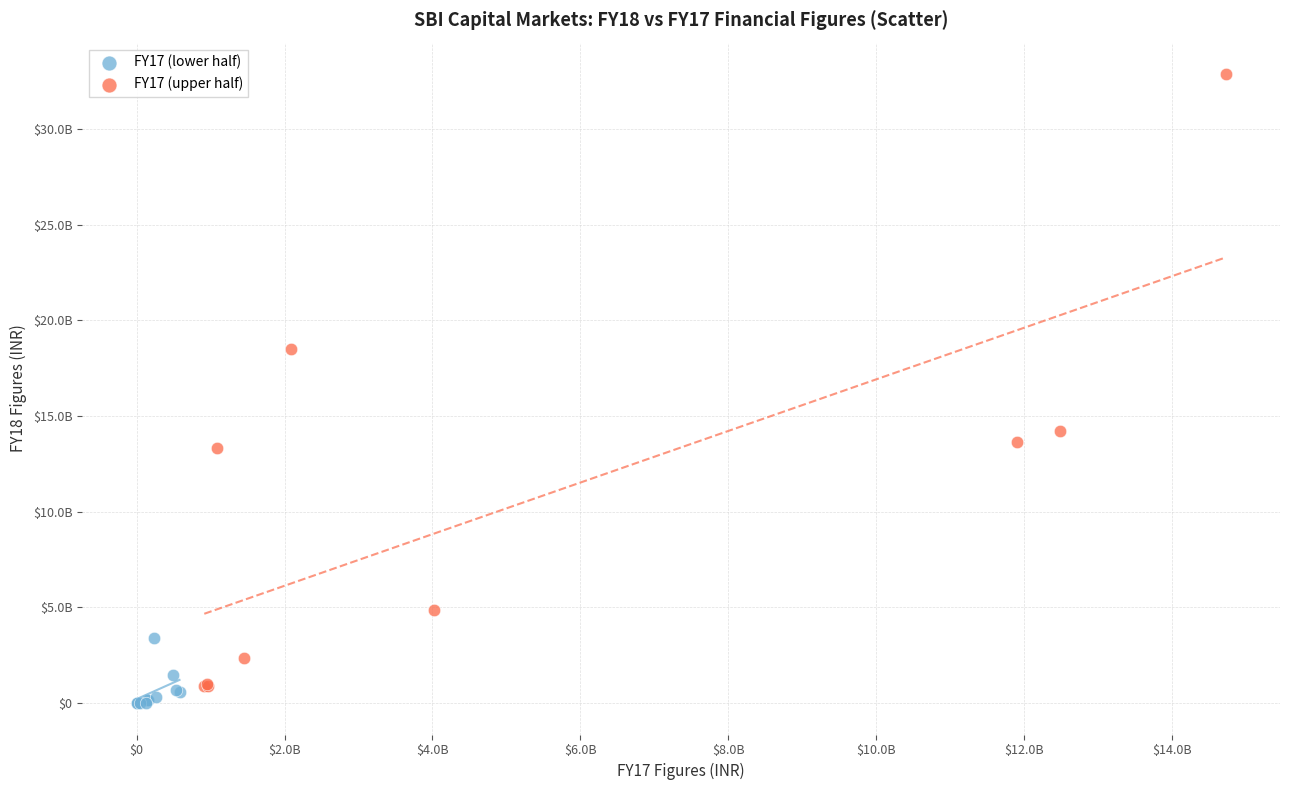

Which series contains the lowest Y value?

FY17 (lower half)